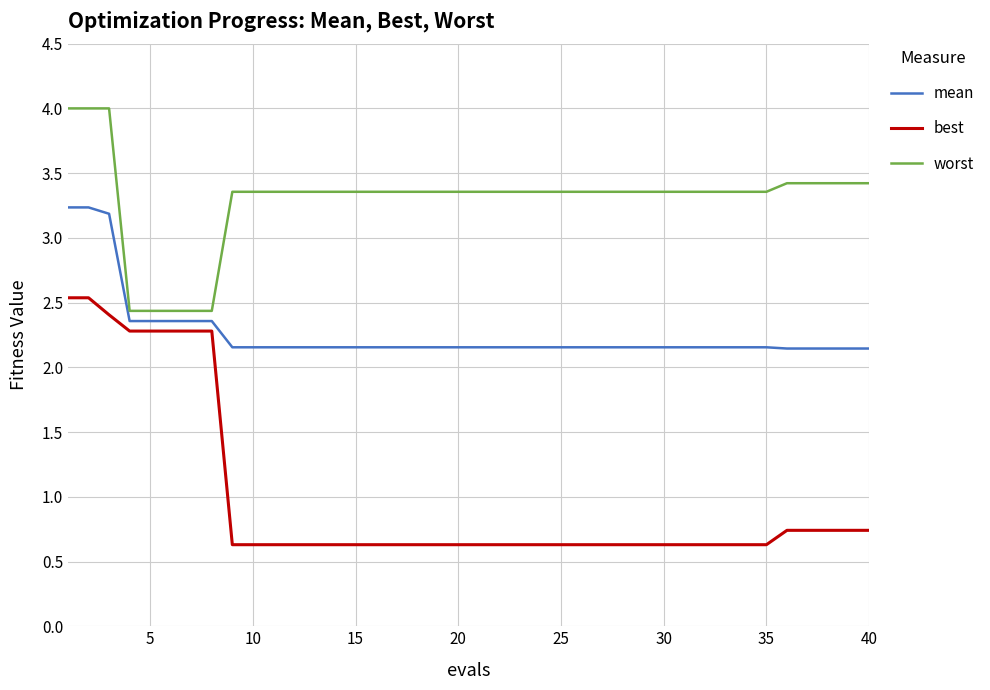

How many distinct data groups are displayed?

3